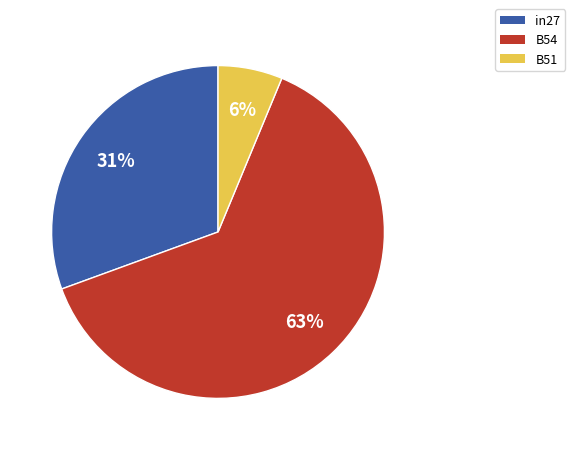

To the nearest percent, what is the average slice percentage?

33%